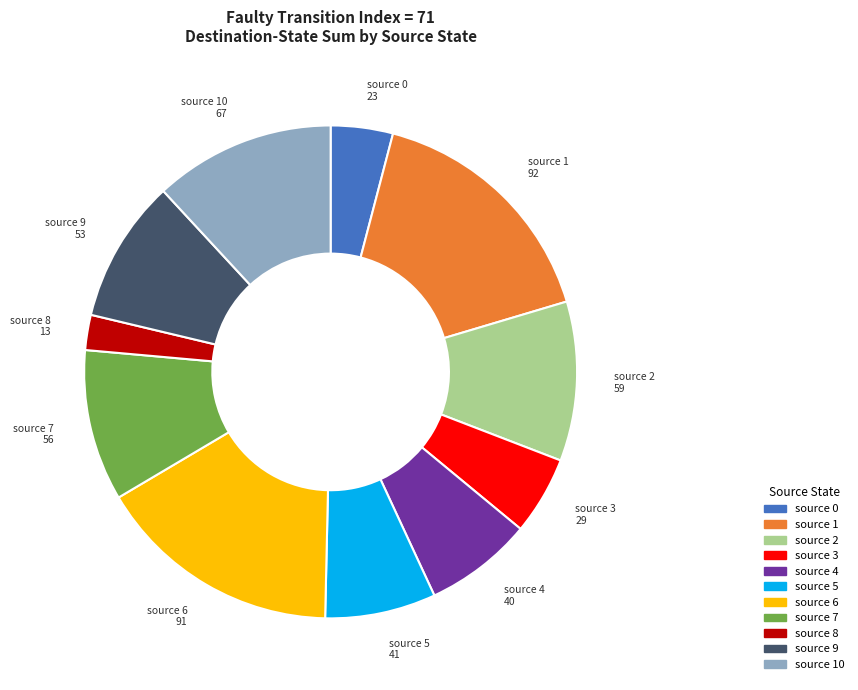

Is there a majority slice in this chart?

No